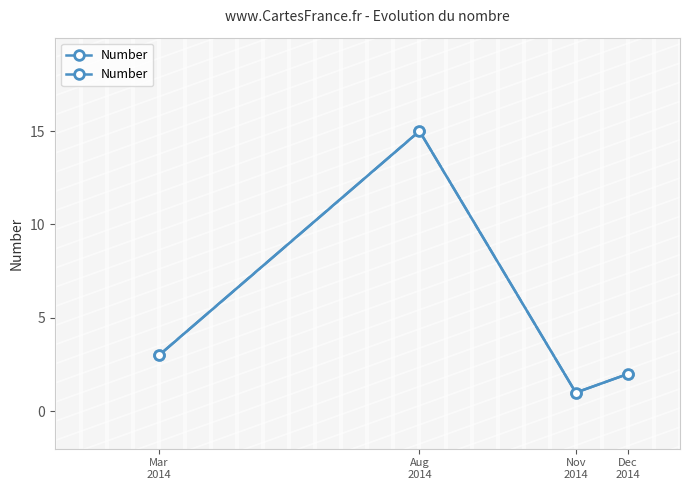

Count the number of categories in the chart.

4